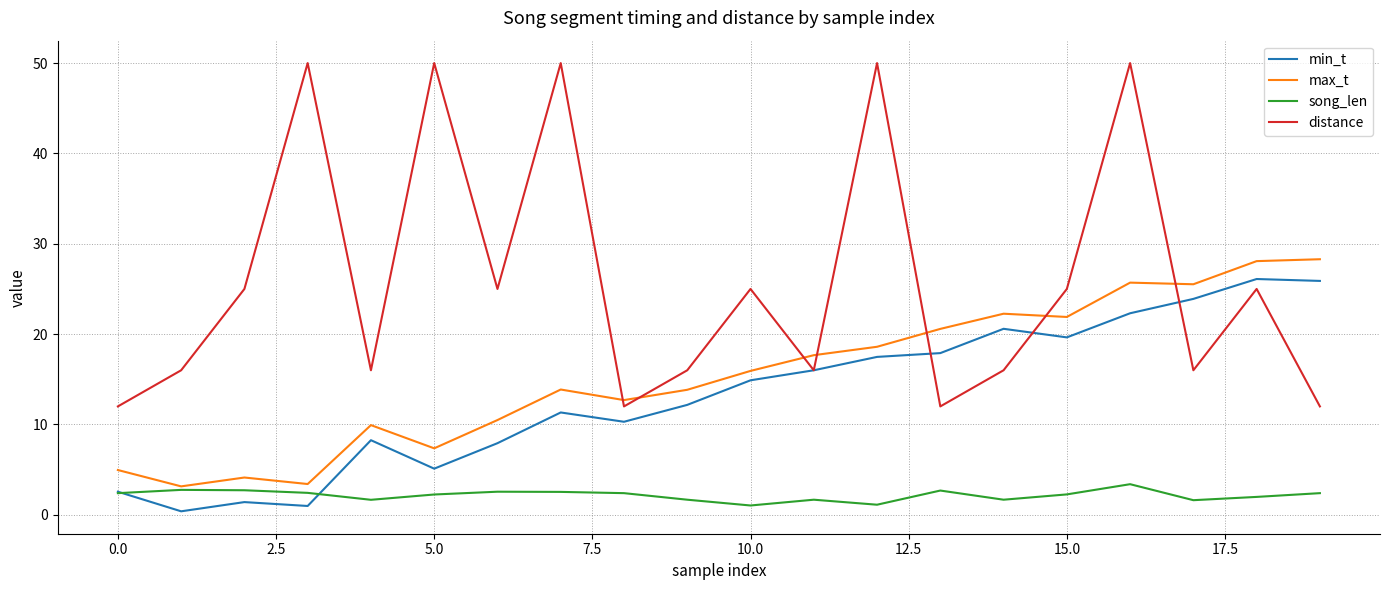

List the series in order of their peak value, highest first.

distance, max_t, min_t, song_len